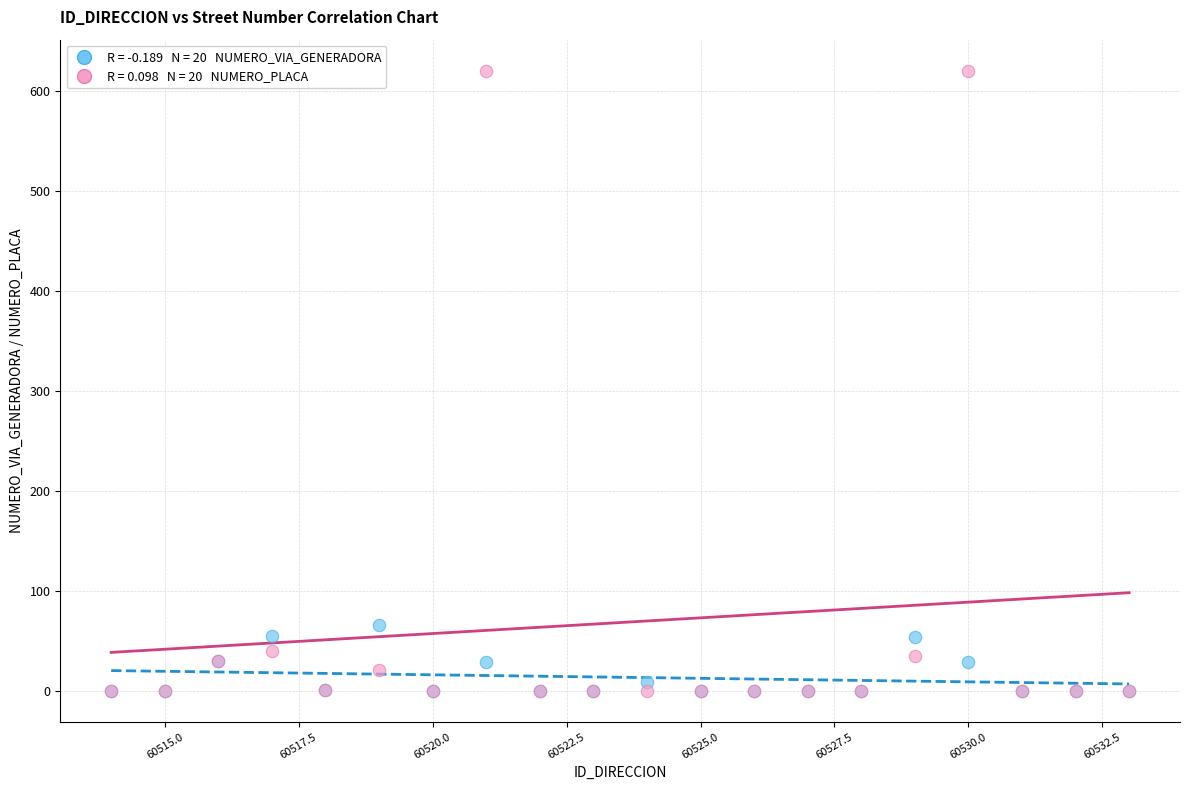

Across all series, what Y value is closest to 310?

66